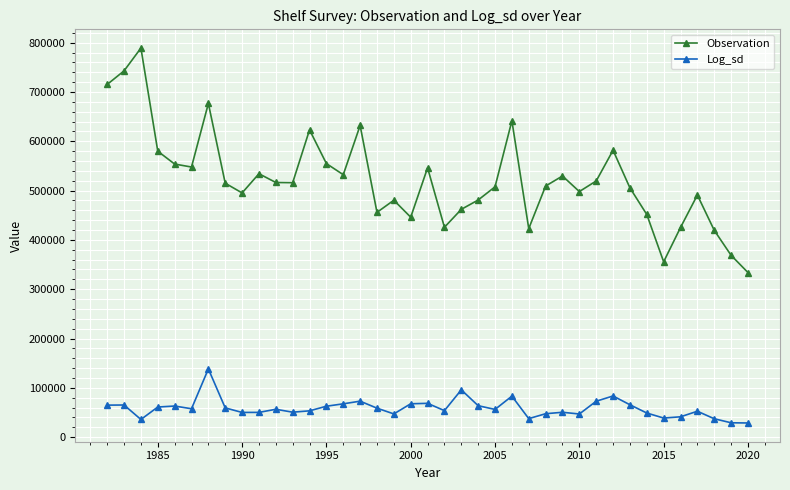

Rank the series by their maximum value, from highest to lowest.

Observation, Log_sd